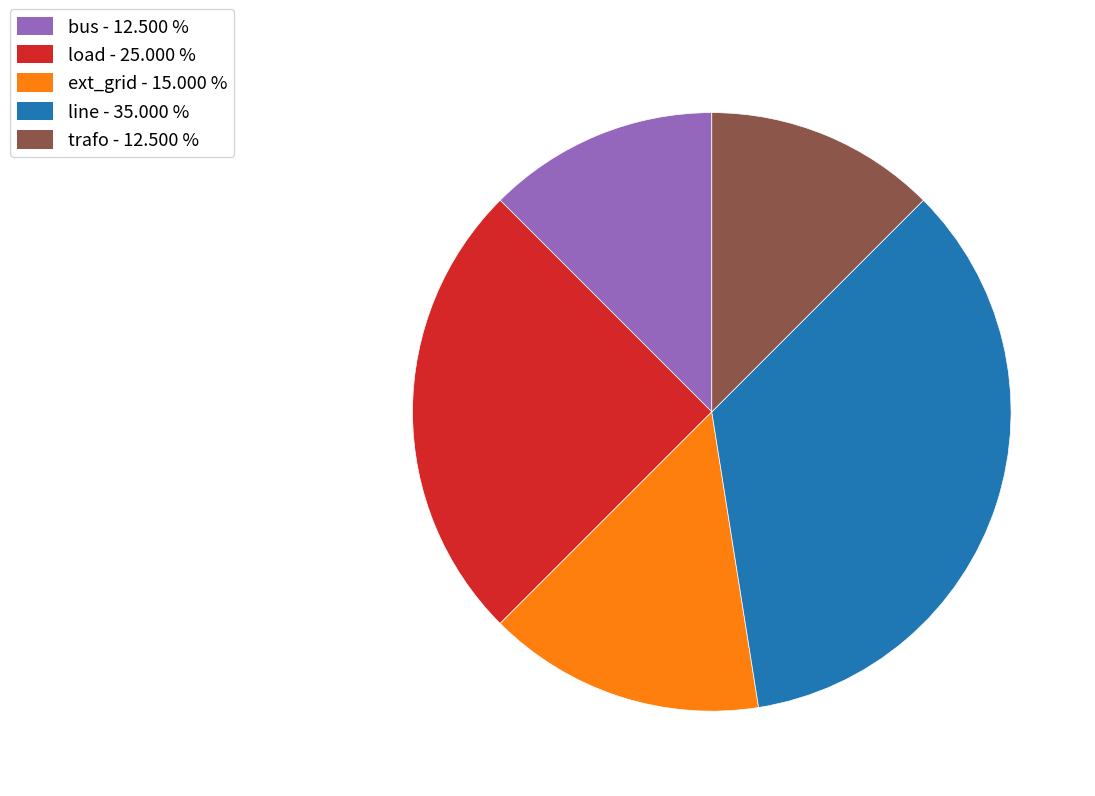

What is the ratio of the value at load to the value at trafo?

2.0